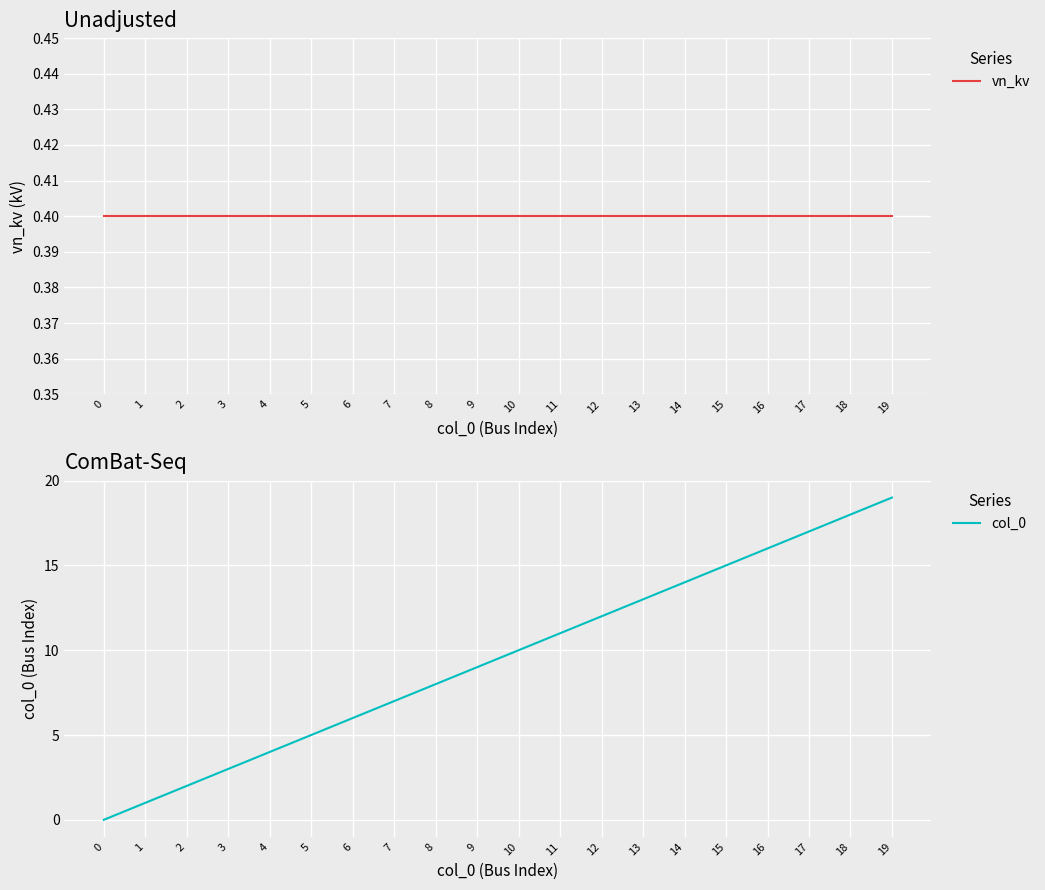

What is the value of the vn_kv point at the 9th from the left?

0.4